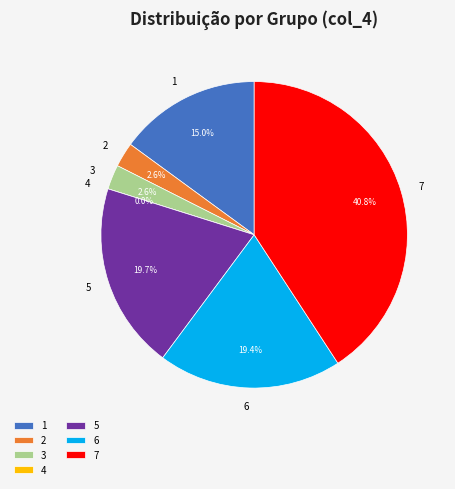

To the nearest percent, what is the difference between the largest and smallest slice percentages?

41%